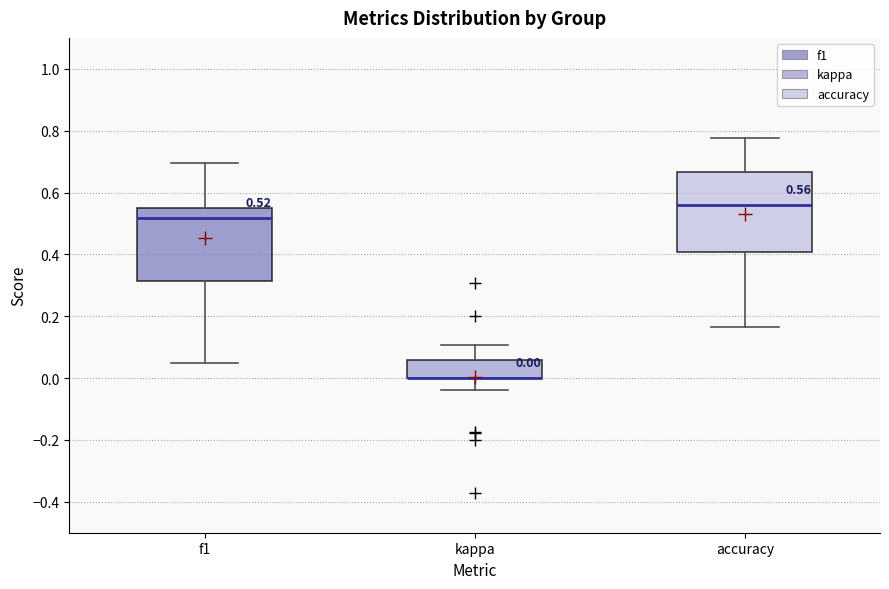

Comparing the boxes themselves (not the whiskers), which one is the tallest?

accuracy